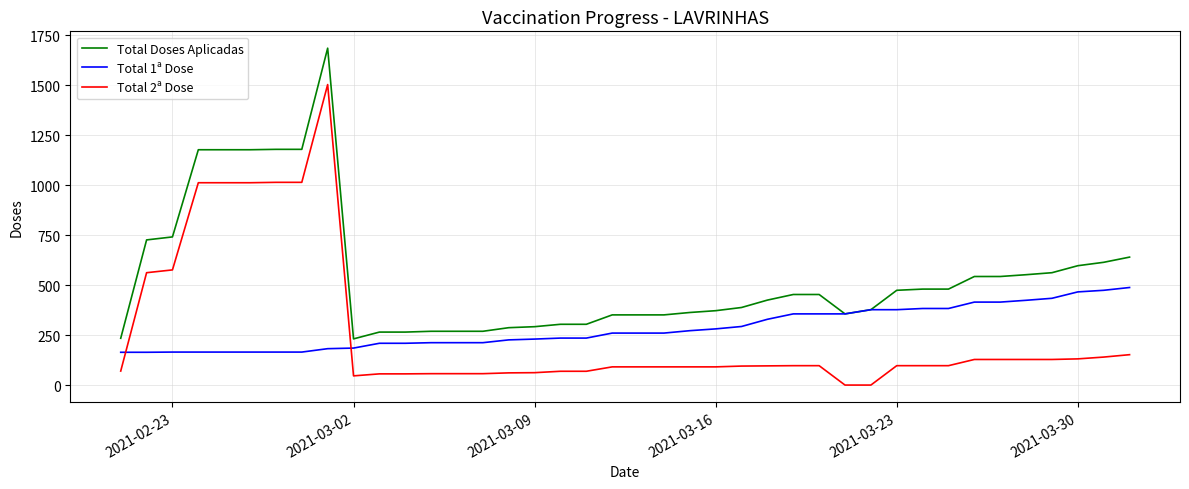

Rank the series by their maximum value, from highest to lowest.

Total Doses Aplicadas, Total 2ª Dose, Total 1ª Dose